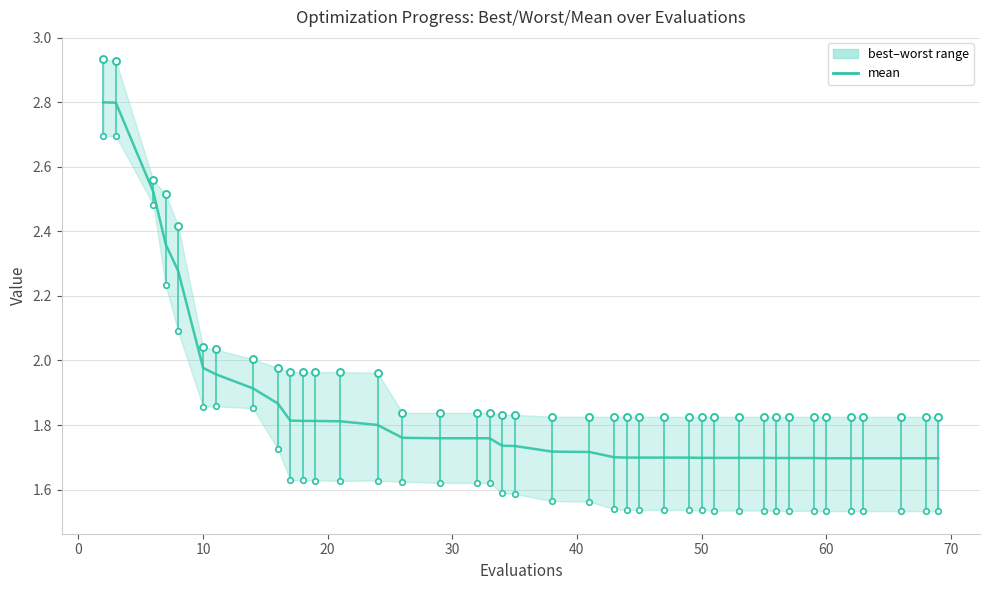

True or false: there are more than 2 points higher than both neighbors.

False